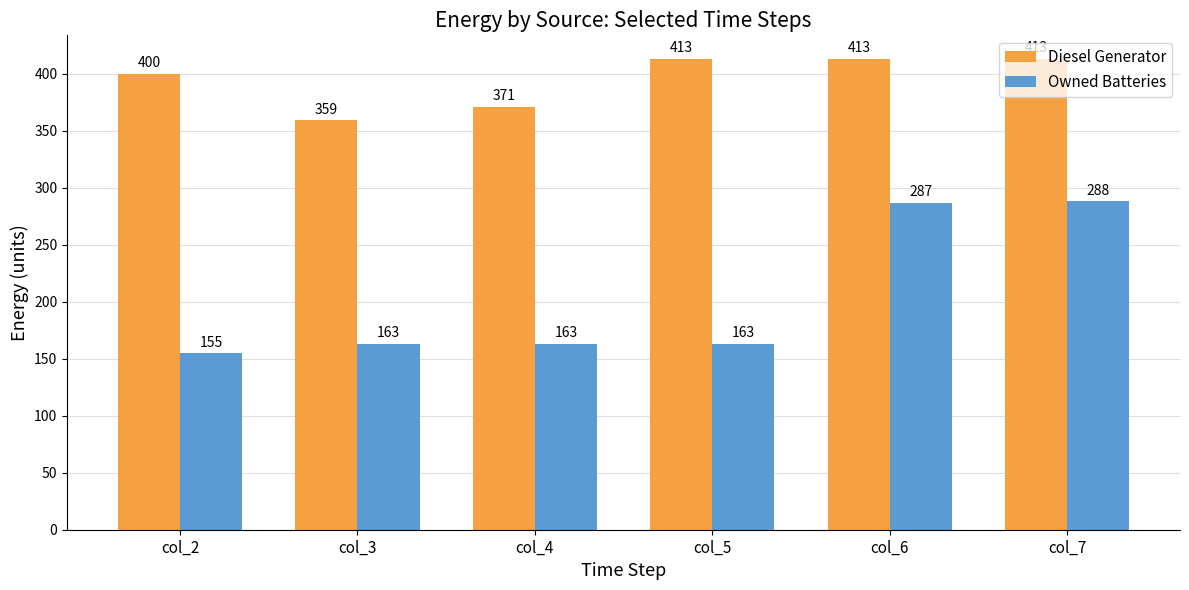

Which series has the largest total across all categories?

Diesel Generator